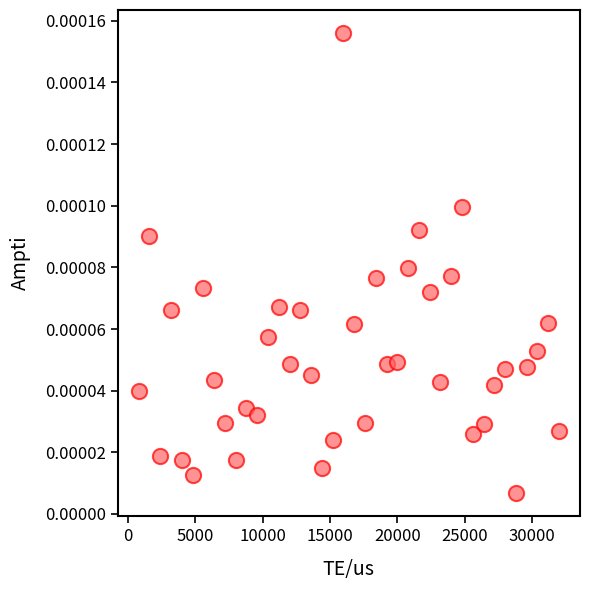

What is the range of X values (max minus min)?

31200.0